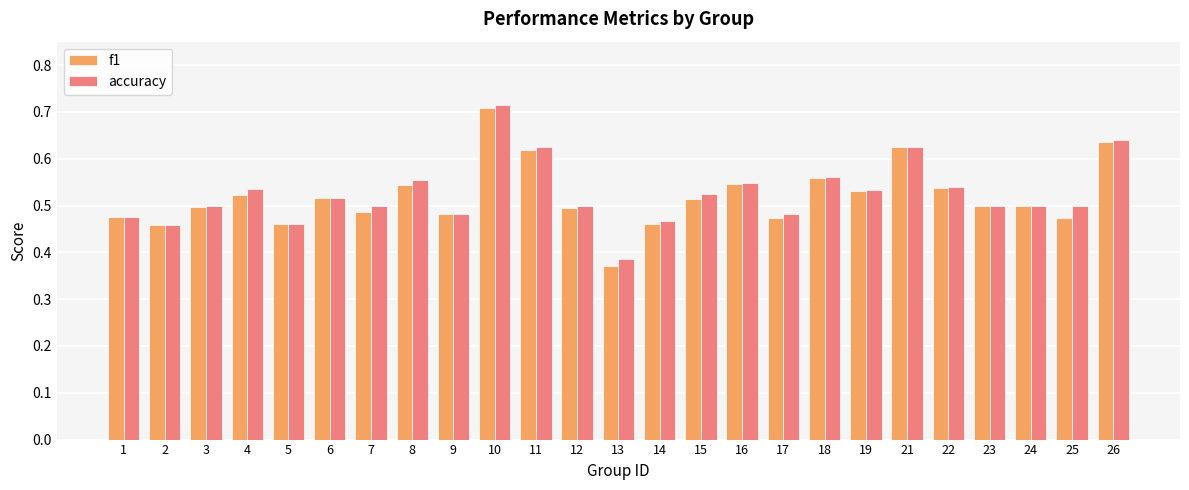

At which category is the sum across all series the highest?

10